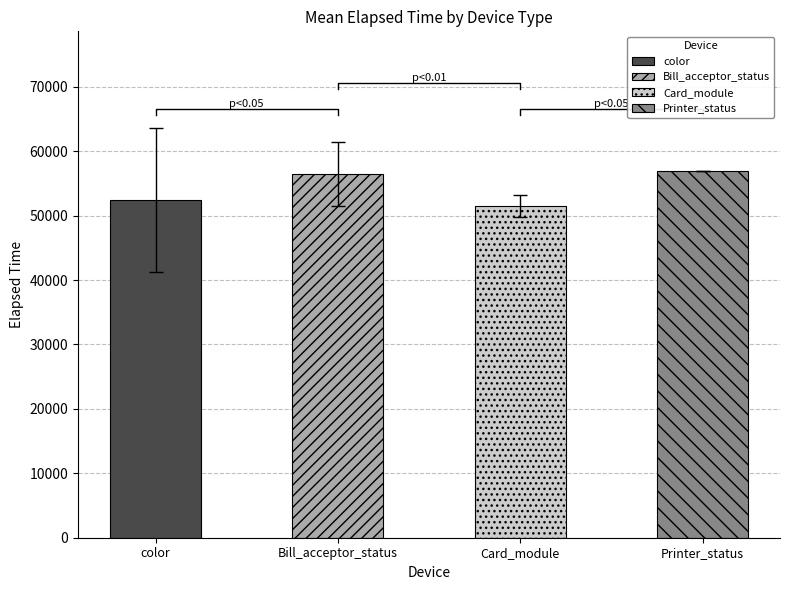

What is the average value?

54643